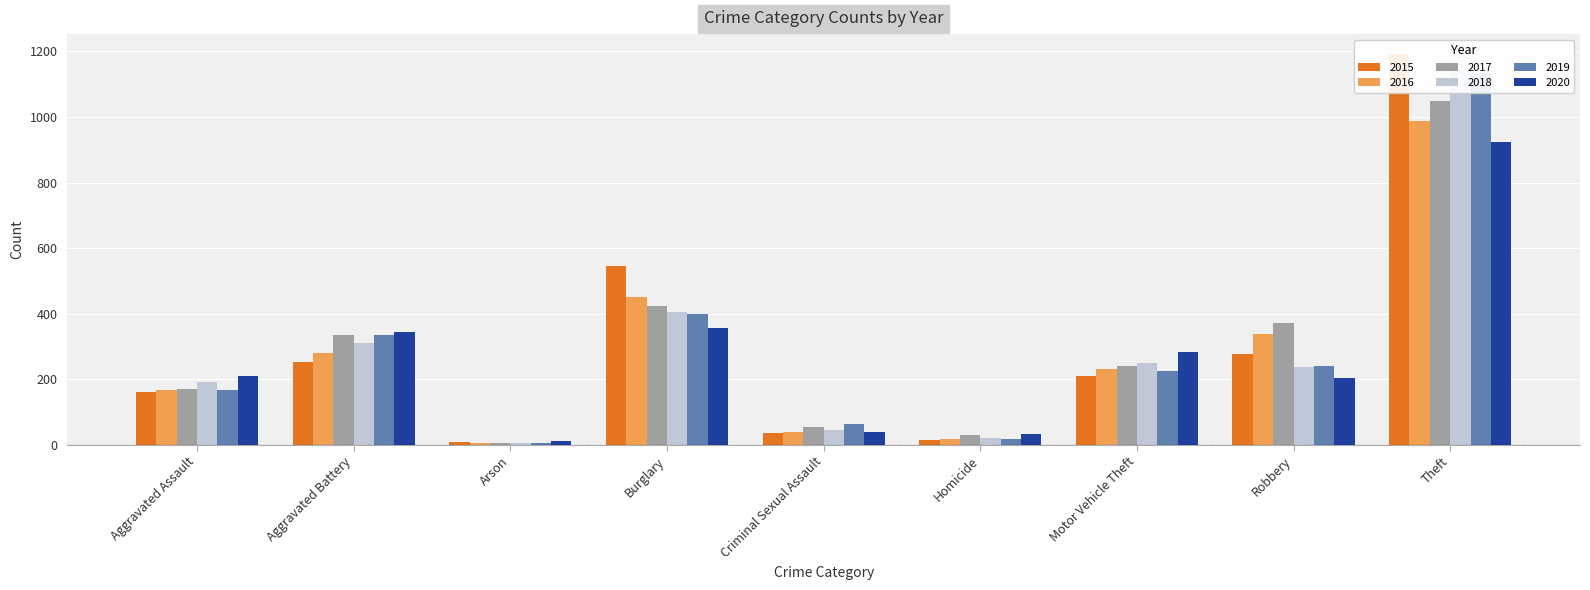

What is the label of the 5th bar from the left?

Criminal Sexual Assault